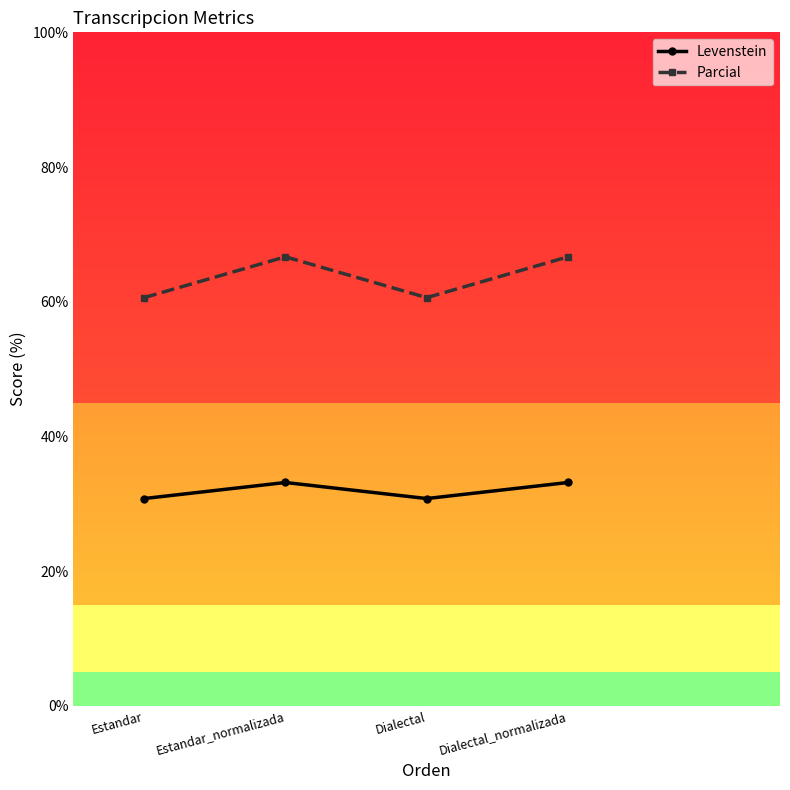

True or false: Parcial and Levenstein intersect in this chart.

False